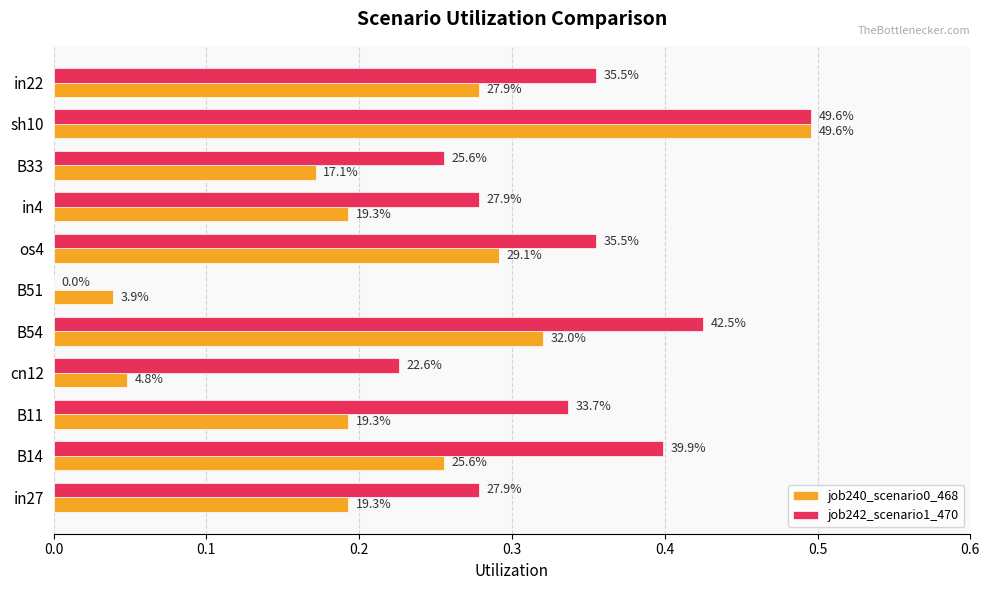

At how many categories does at least one series exceed 0?

11